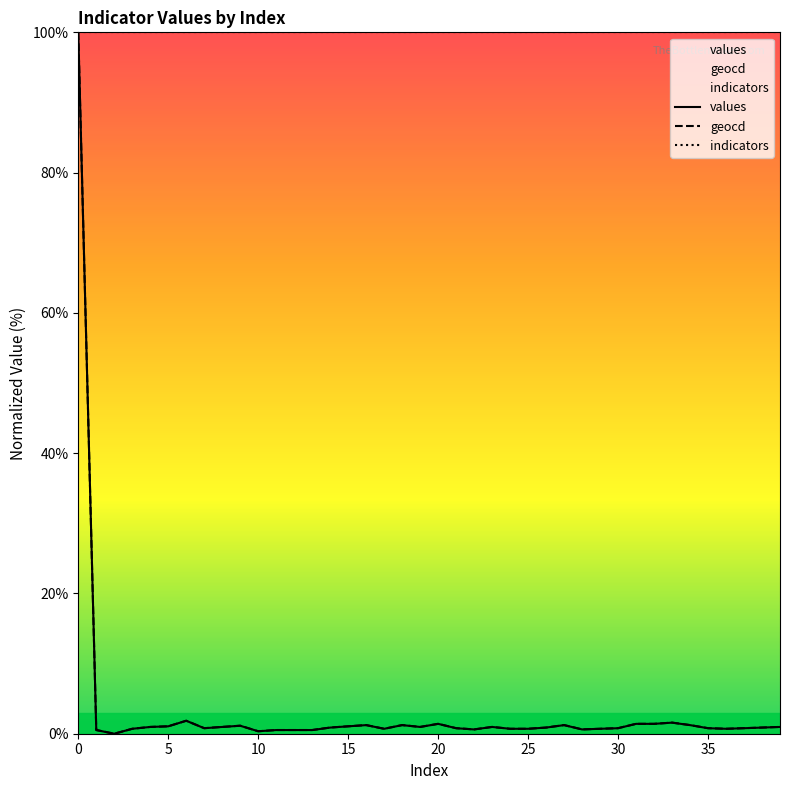

How many values in geocd are above zero?

39